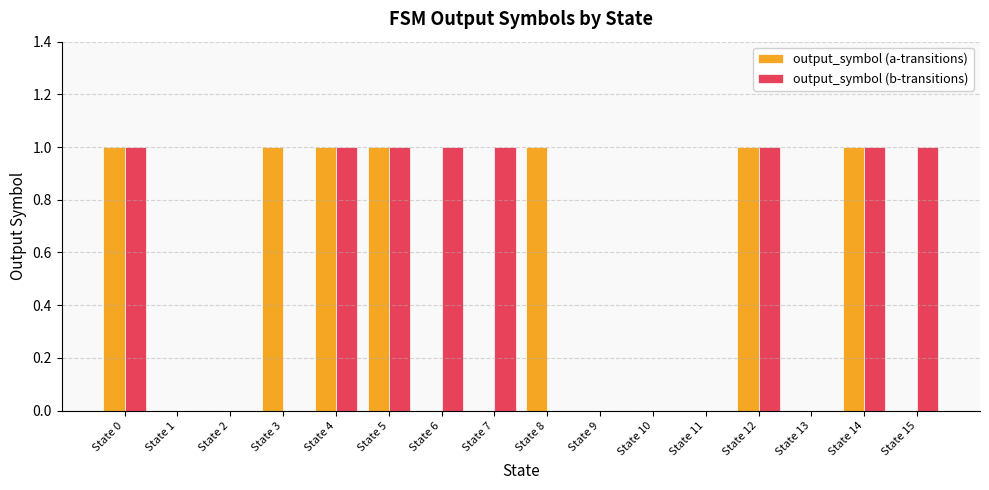

Reading right to left, list all the values displayed in this chart.

output_symbol (a-transitions): State 15=0	State 14=1	State 13=0	State 12=1	State 11=0	State 10=0	State 9=0	State 8=1	State 7=0	State 6=0	State 5=1	State 4=1	State 3=1	State 2=0	State 1=0	State 0=1
output_symbol (b-transitions): State 15=1	State 14=1	State 13=0	State 12=1	State 11=0	State 10=0	State 9=0	State 8=0	State 7=1	State 6=1	State 5=1	State 4=1	State 3=0	State 2=0	State 1=0	State 0=1